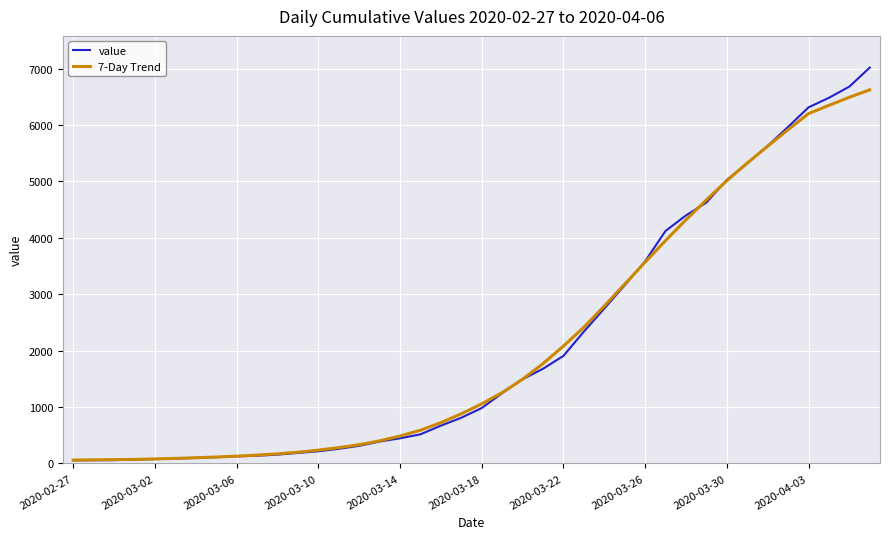

List the series in order of their peak value, highest first.

value, 7-Day Trend